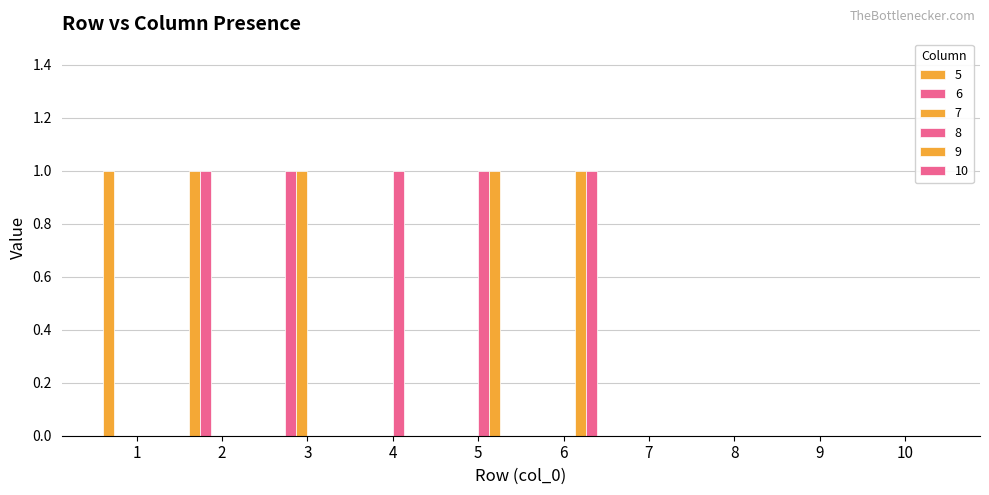

How many groups of bars are there?

10